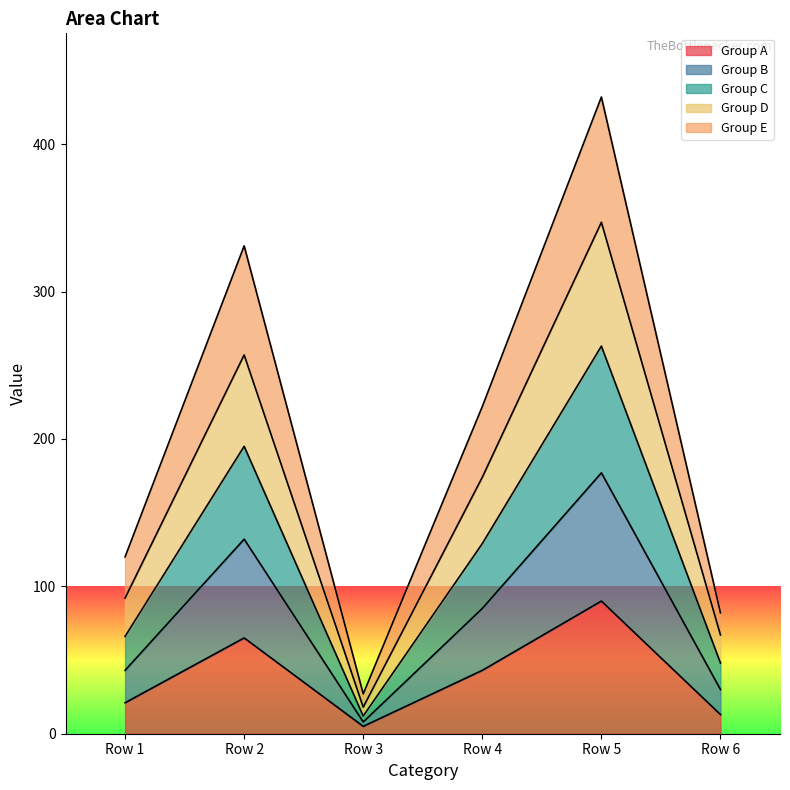

Which series changed the most between Row 4 and Row 6?

Group D